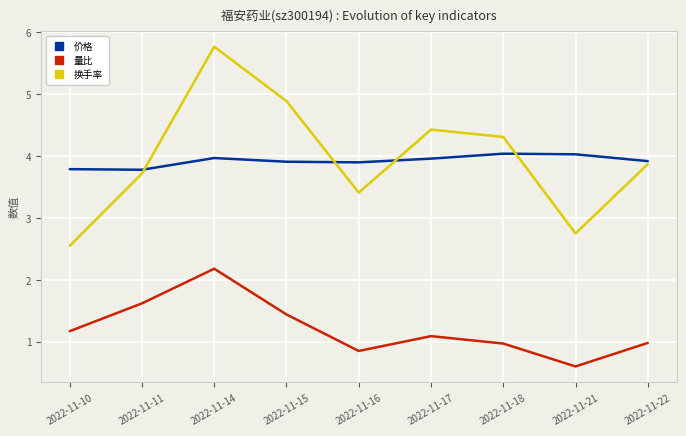

The value of 量比 at 2022-11-21 is 0.1. True or false?

False